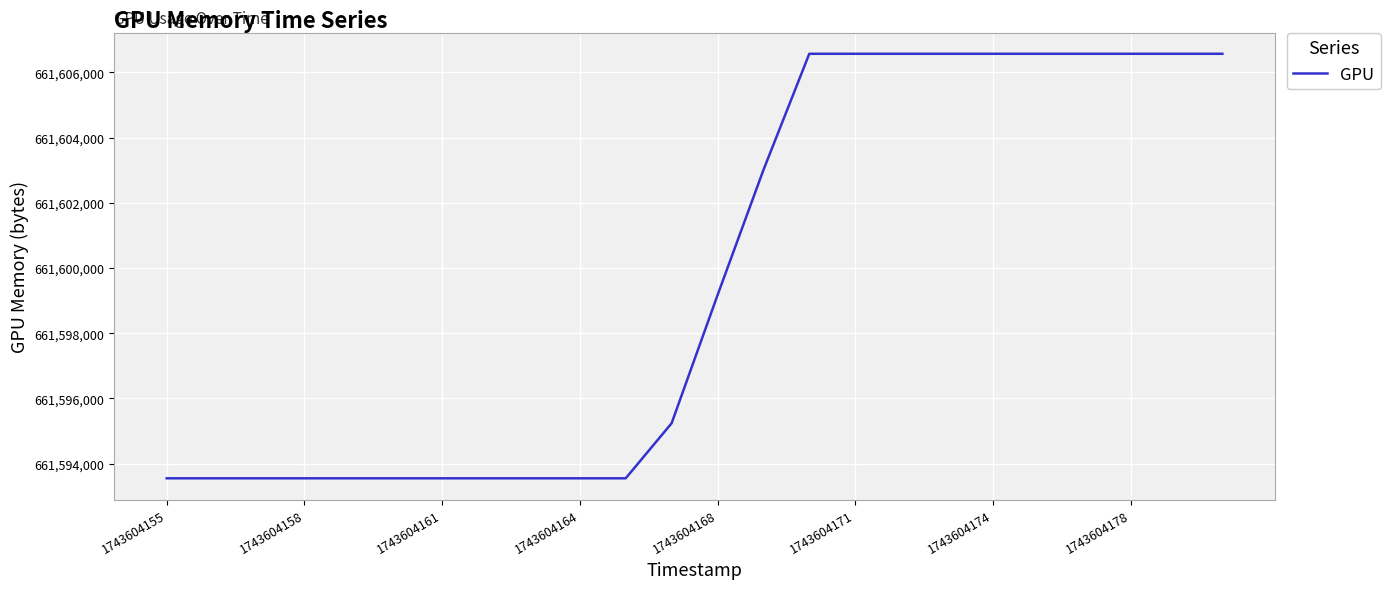

What is the difference between the maximum and minimum values?

13018